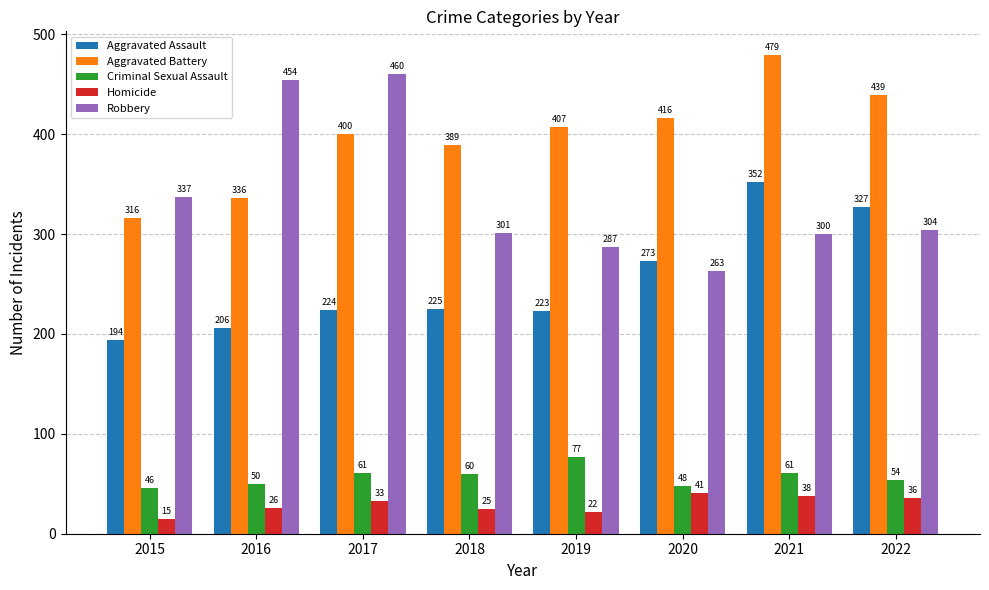

What is the minimum value for Criminal Sexual Assault?

46